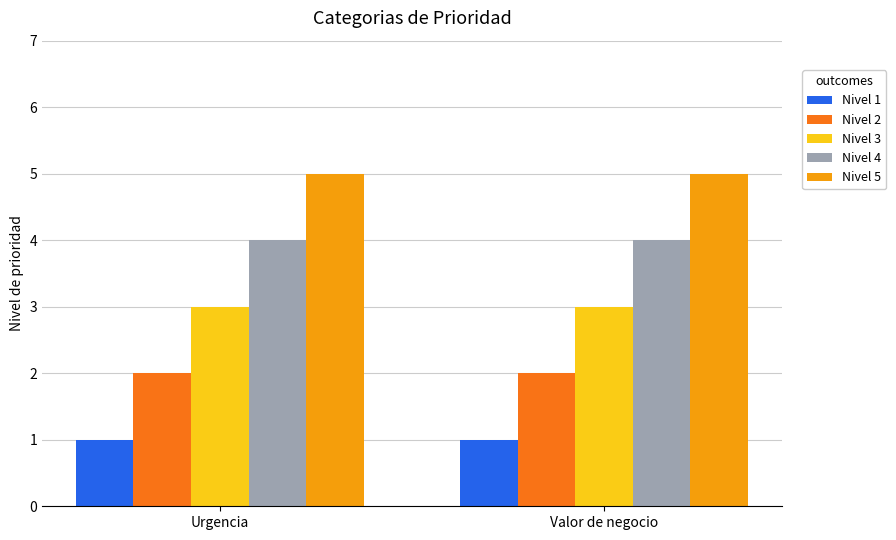

The Nivel 3 series shows 5 at Urgencia. True or false?

False